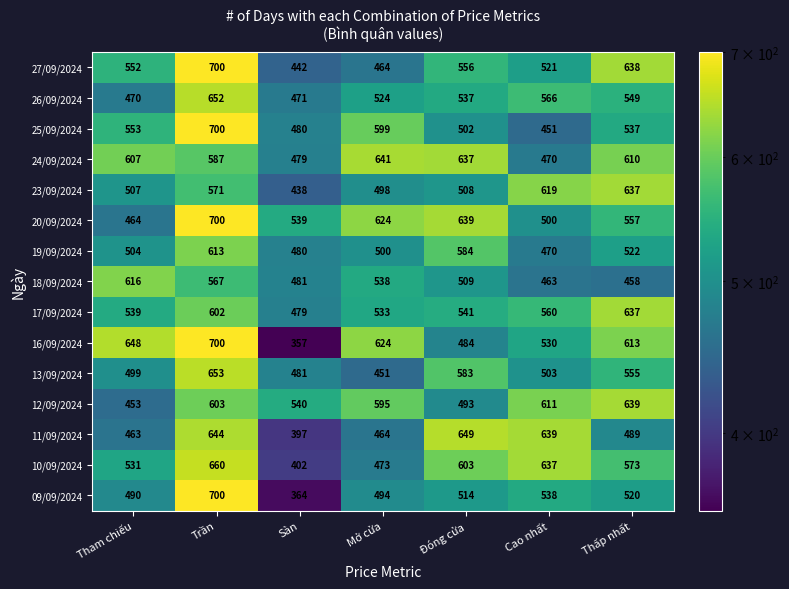

What is the minimum value shown in the chart?

357